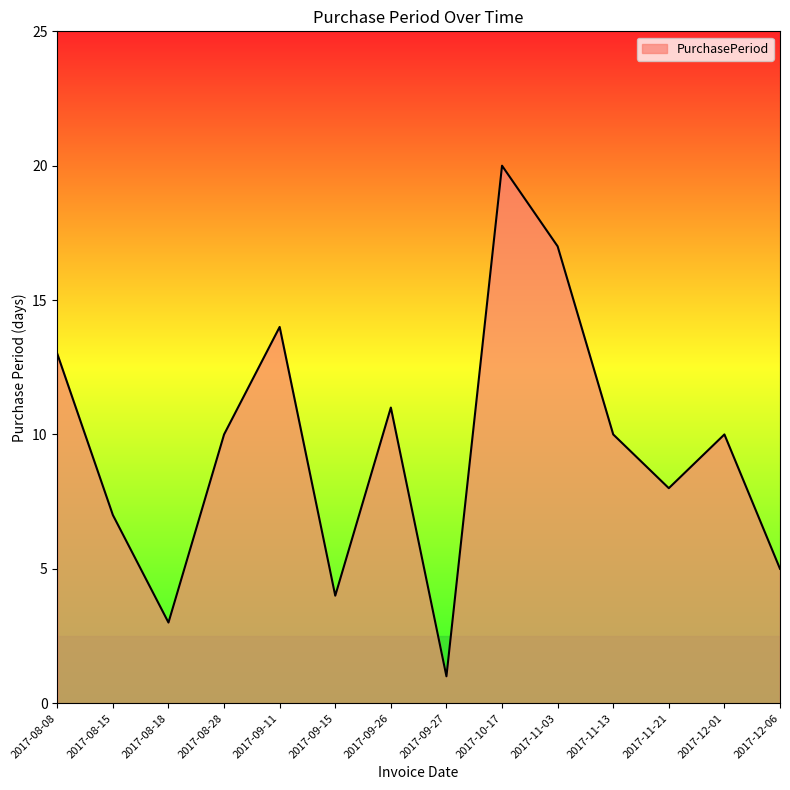

Reading right to left, extract all data points from this chart.

2017-12-06=5	2017-12-01=10	2017-11-21=8	2017-11-13=10	2017-11-03=17	2017-10-17=20	2017-09-27=1	2017-09-26=11	2017-09-15=4	2017-09-11=14	2017-08-28=10	2017-08-18=3	2017-08-15=7	2017-08-08=13